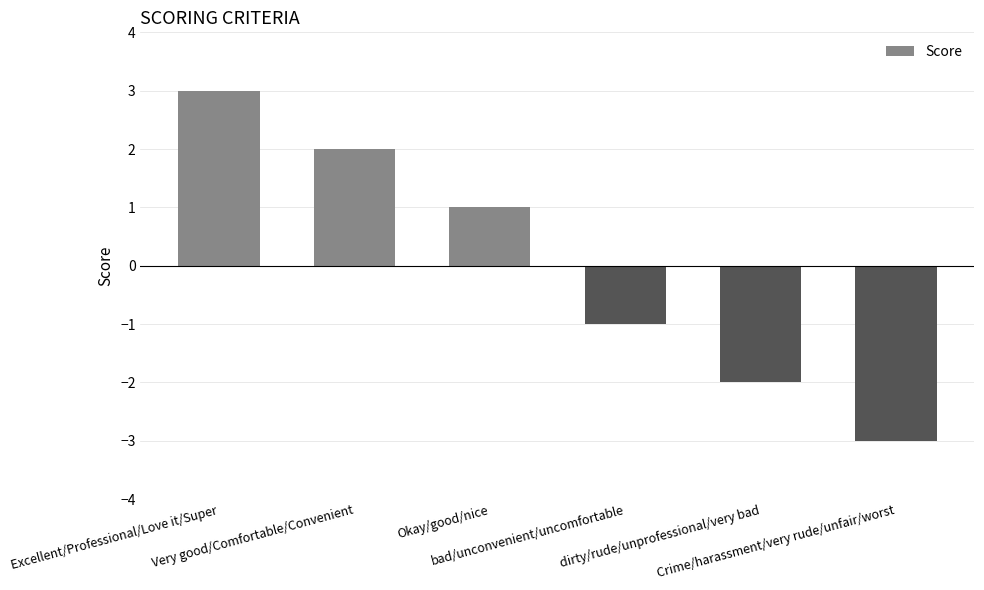

Rank the categories by value from highest to lowest.

Excellent/Professional/Love it/Super, Very good/Comfortable/Convenient, Okay/good/nice, bad/unconvenient/uncomfortable, dirty/rude/unprofessional/very bad, Crime/harassment/very rude/unfair/worst